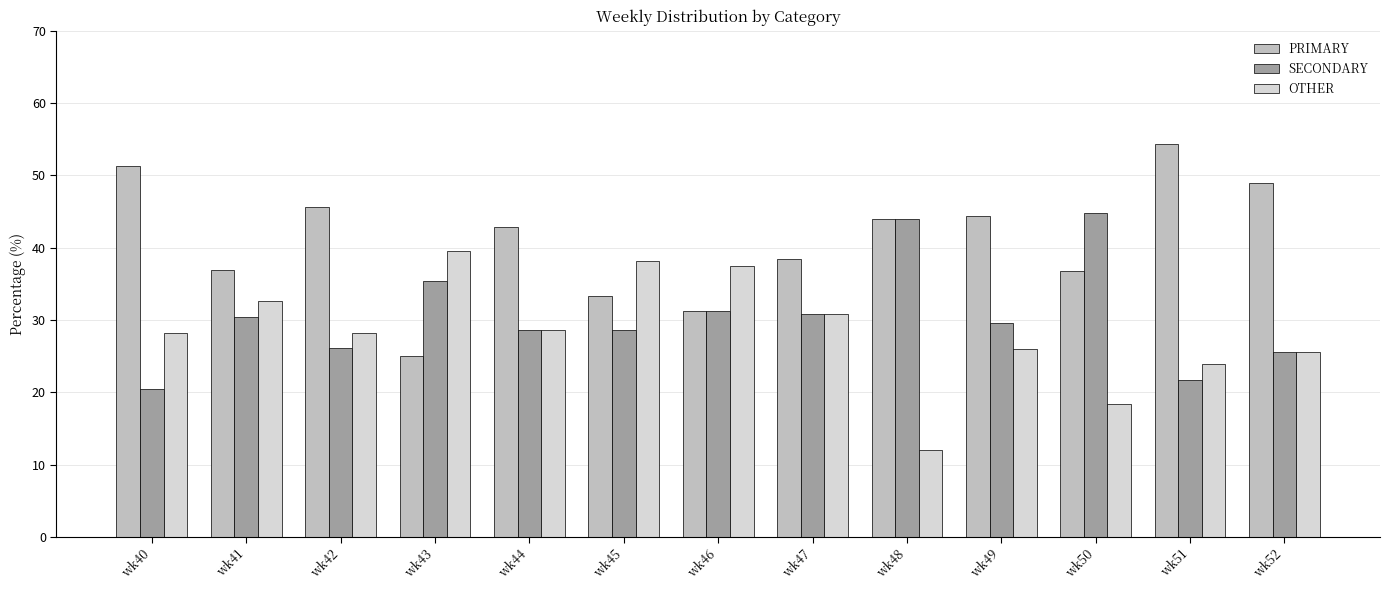

Is it true that PRIMARY equals 37.0 at wk41?

True